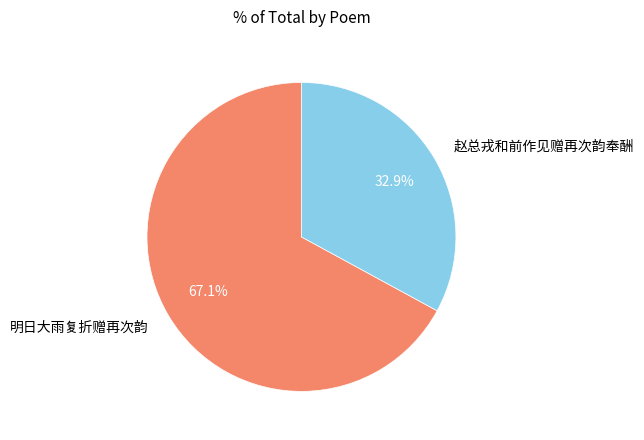

Is there a majority slice in this chart?

Yes